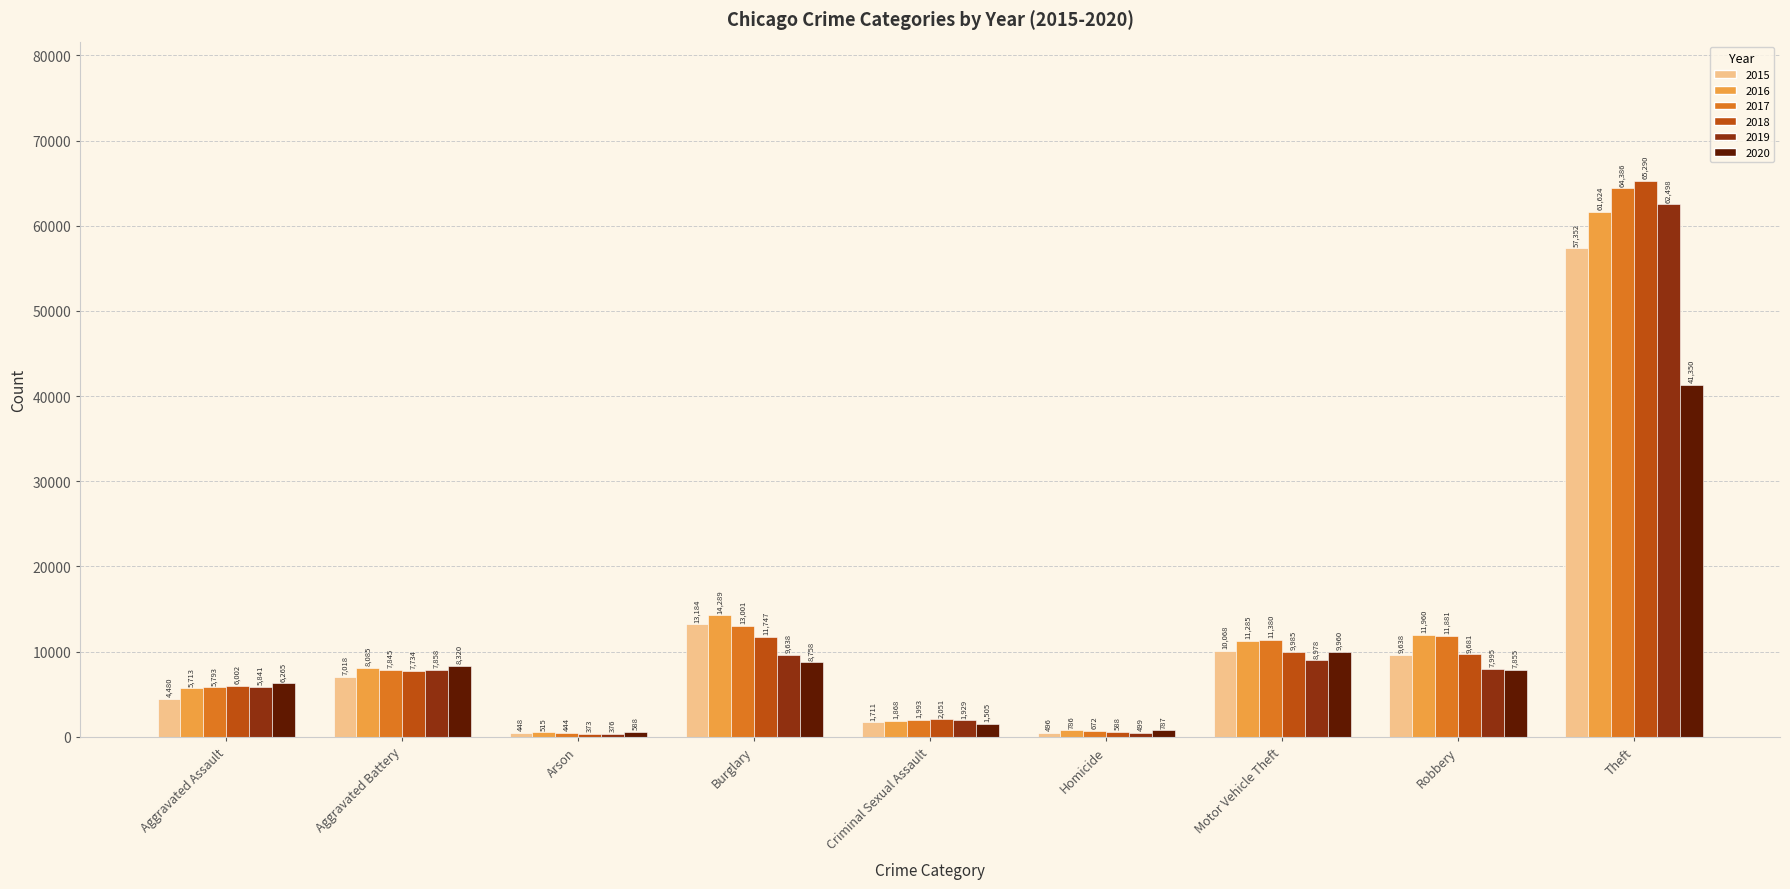

What is the total value across all series at Motor Vehicle Theft?

61656